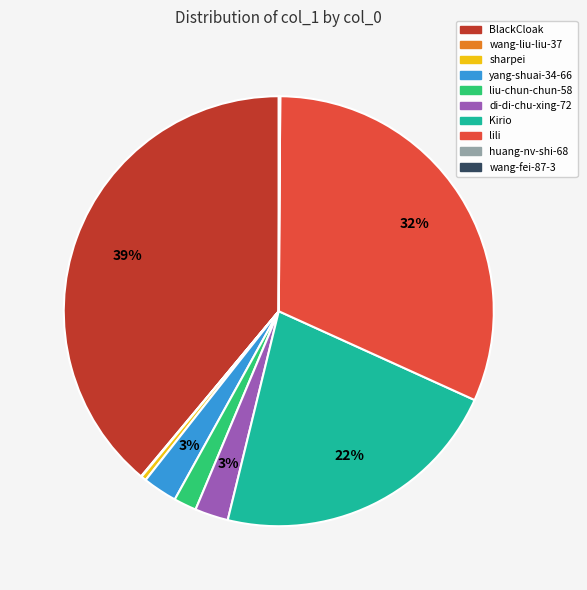

Combined, do di-di-chu-xing-72 and lili account for over 50%?

No